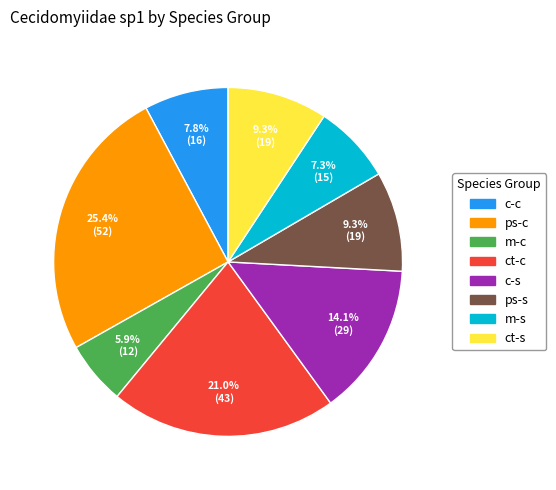

How many segments does this pie chart have?

8